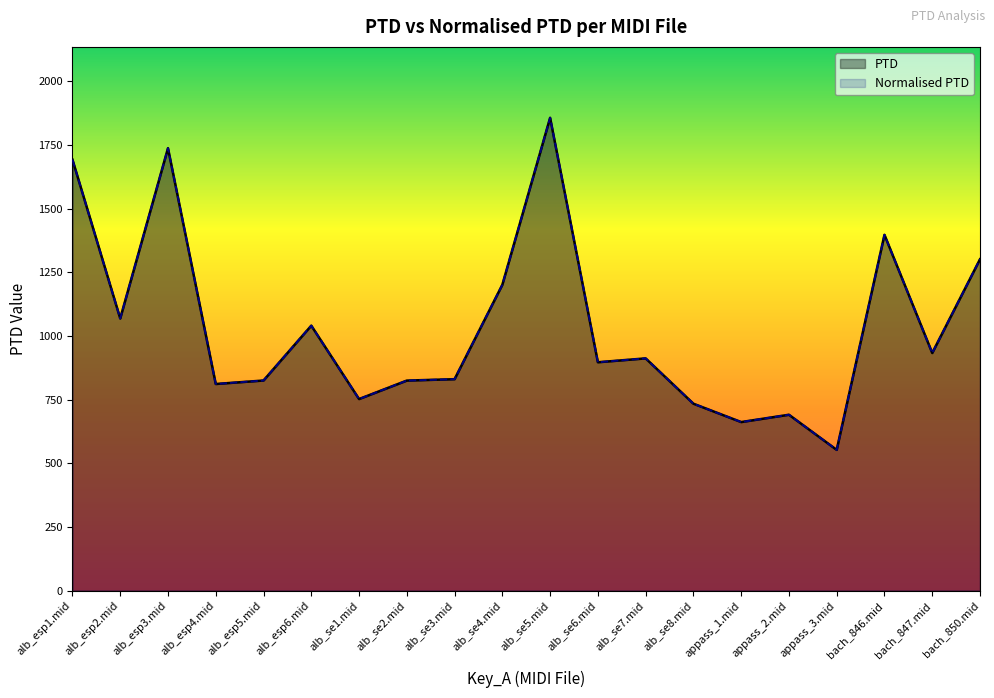

What is the difference between the second highest and second lowest values in the Normalised PTD series?

1075.9